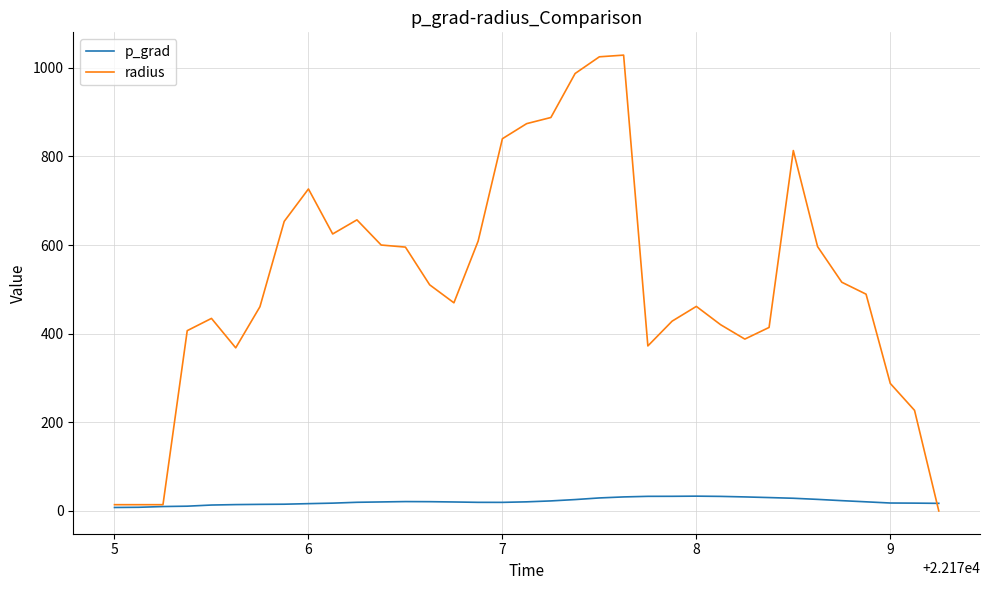

What are all the series names shown in the legend?

p_grad, radius